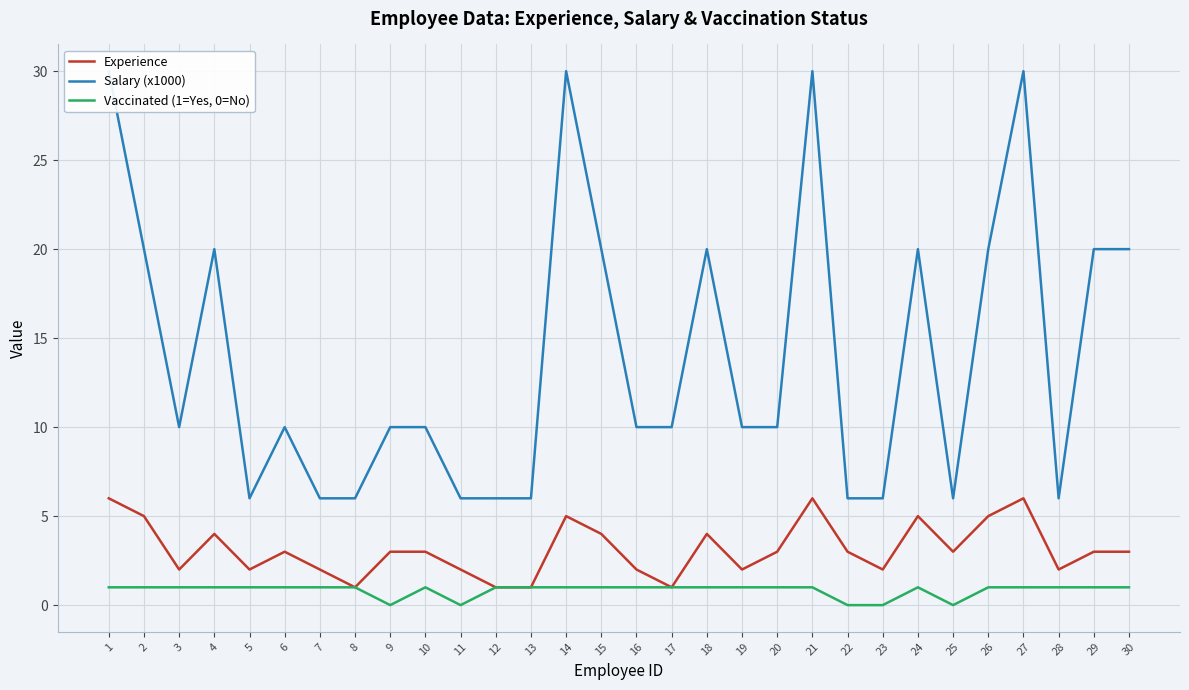

Which category has the lowest value across all series?

9